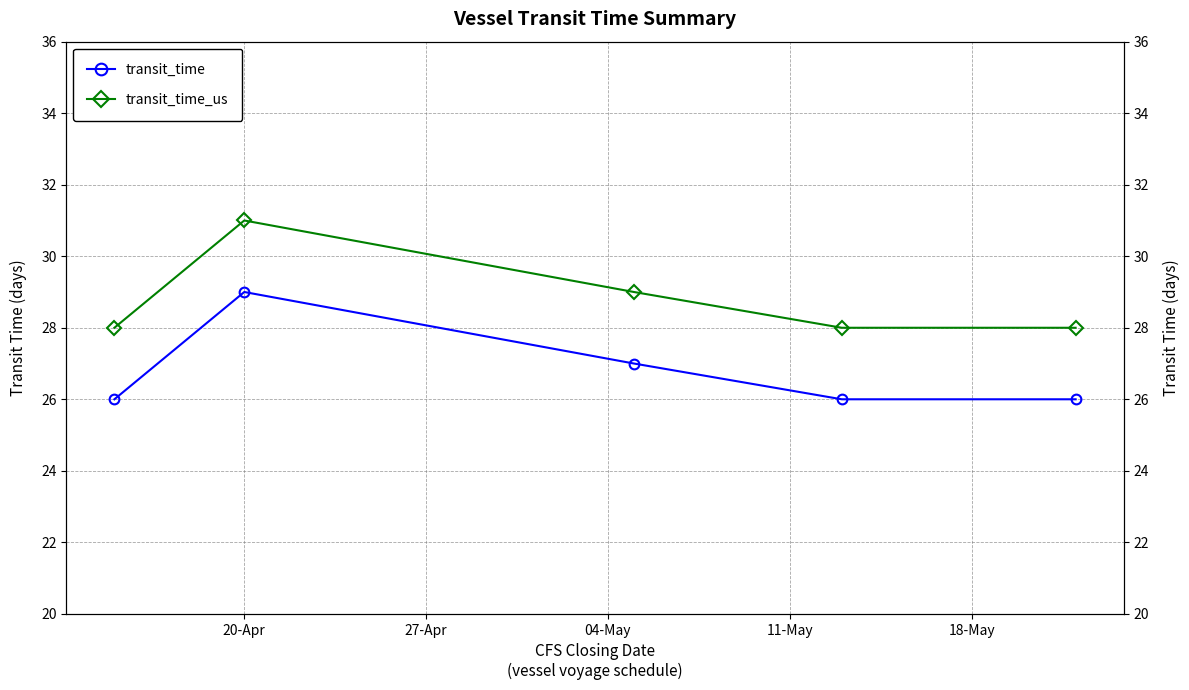

True or false: transit_time has a value of 18 at 04-May.

False